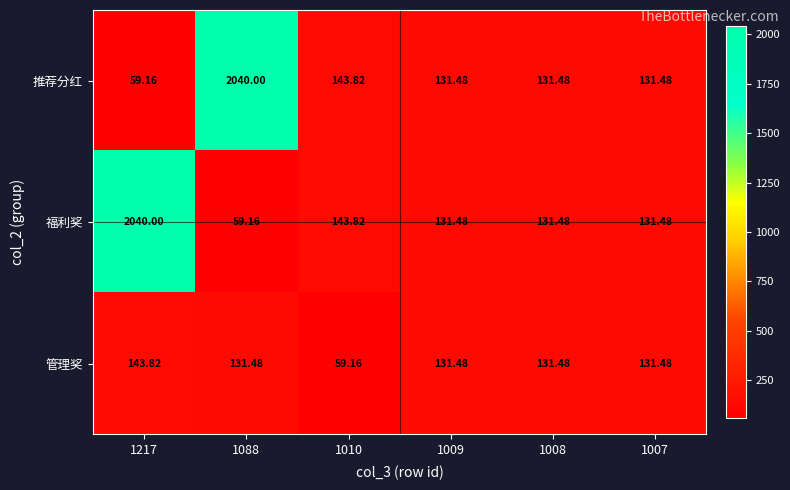

At which category is the sum across all series the highest?

1217